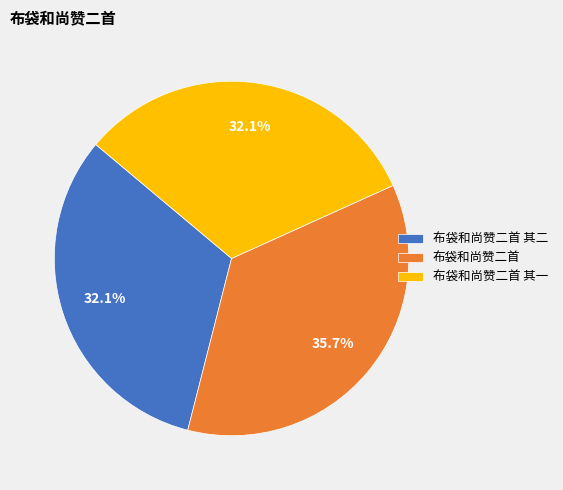

Is it true that 布袋和尚赞二首 is 23% of the pie?

False